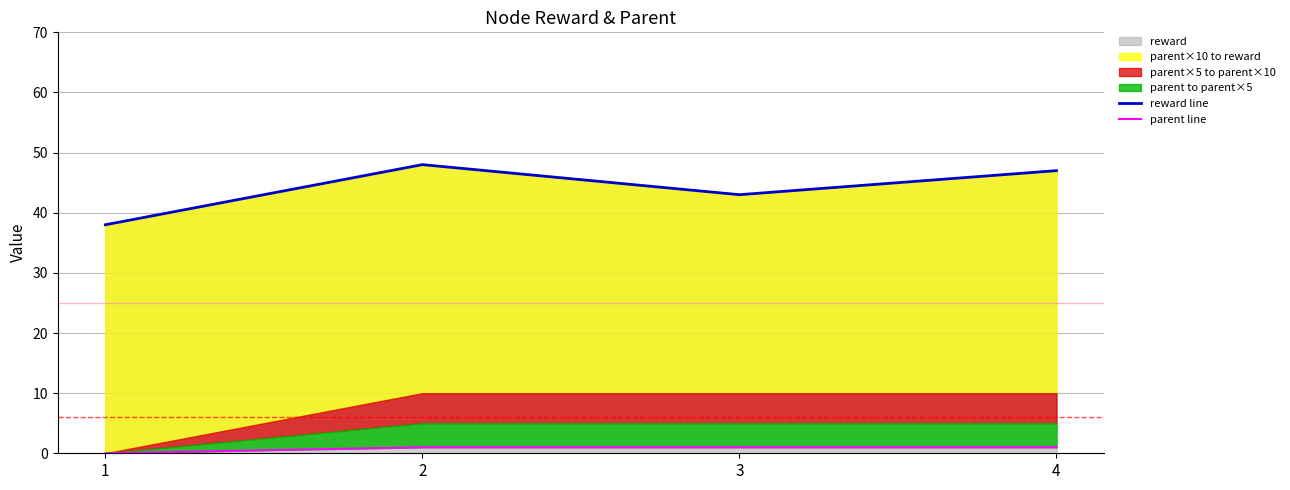

Rank the series by their average value, from lowest to highest.

parent line, reward line